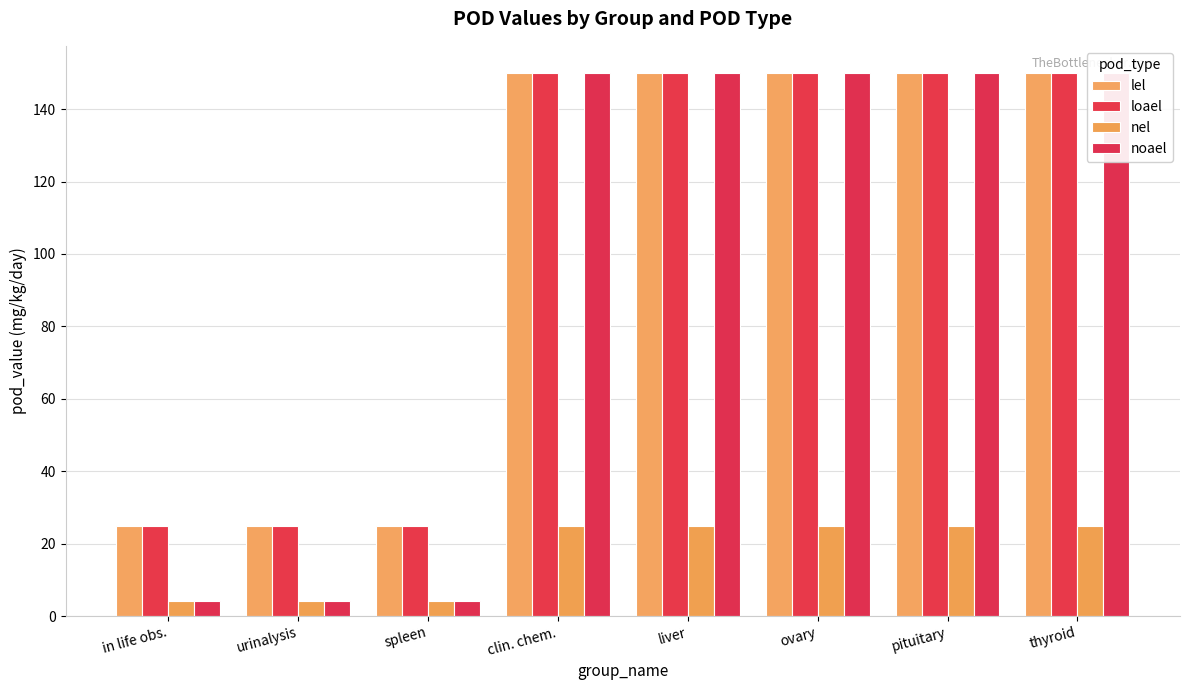

Which has a higher value, ovary or pituitary?

ovary